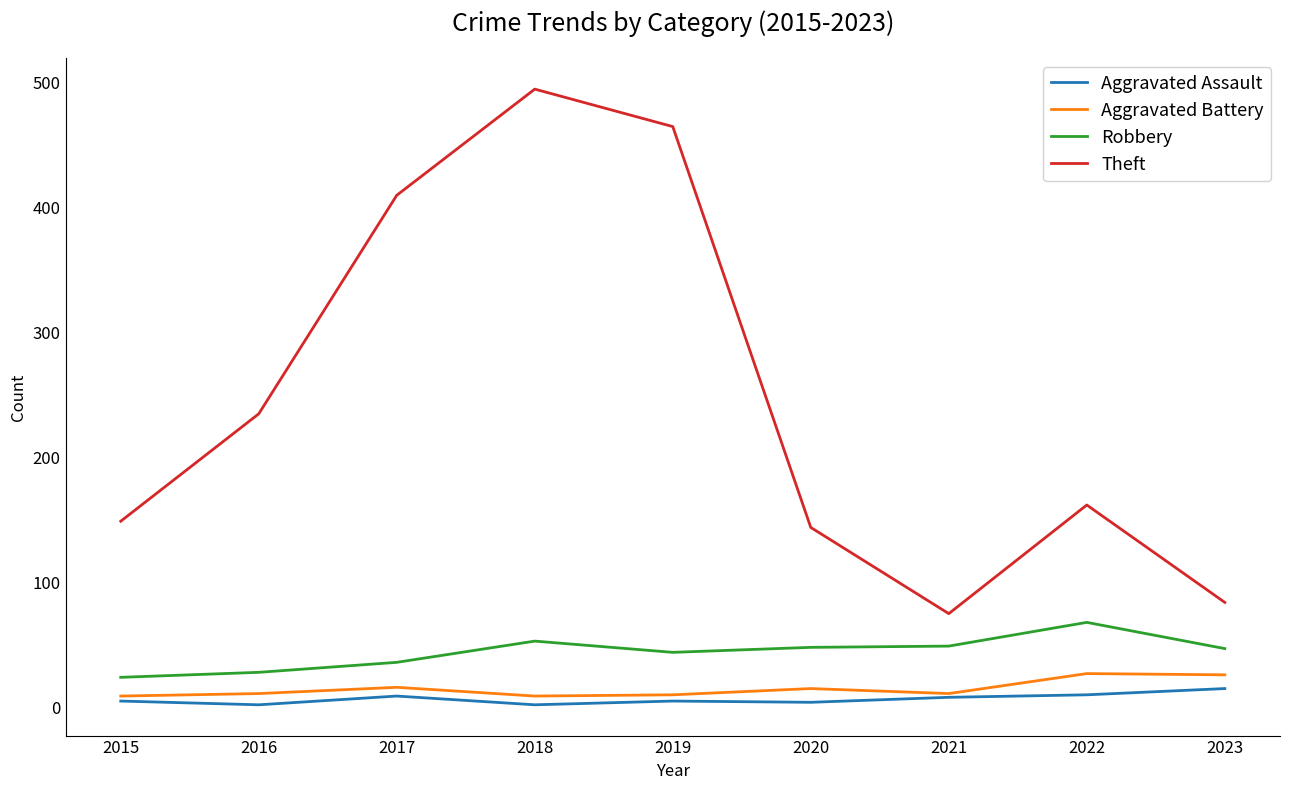

Which series has the widest spread of values?

Theft